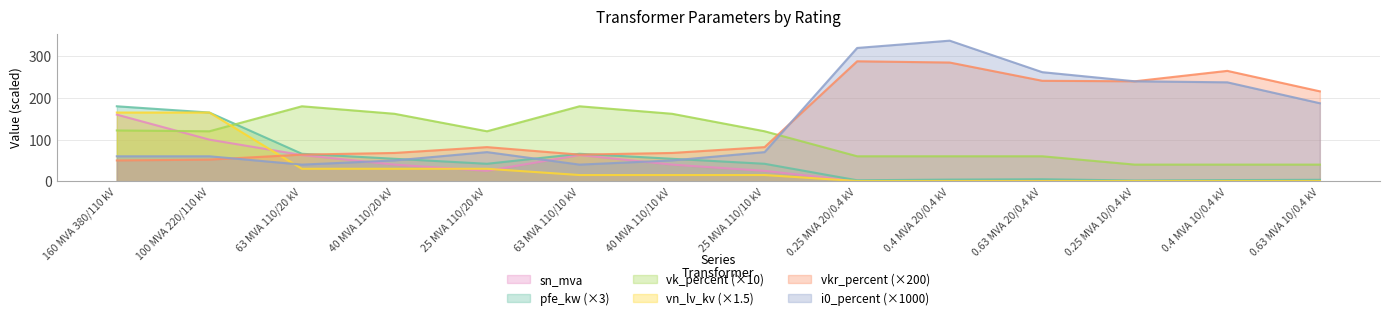

What are all the series names shown in the legend?

sn_mva, pfe_kw (×3), vk_percent (×10), vn_lv_kv (×1.5), vkr_percent (×200), i0_percent (×1000)